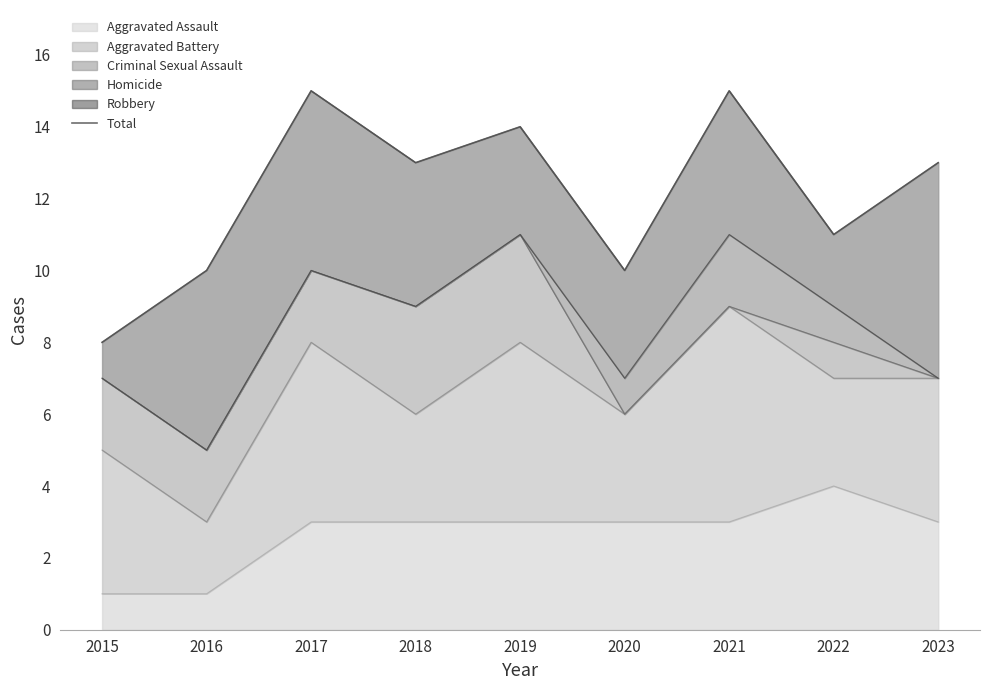

What is the sum of the values at 2022 and 2016?

21